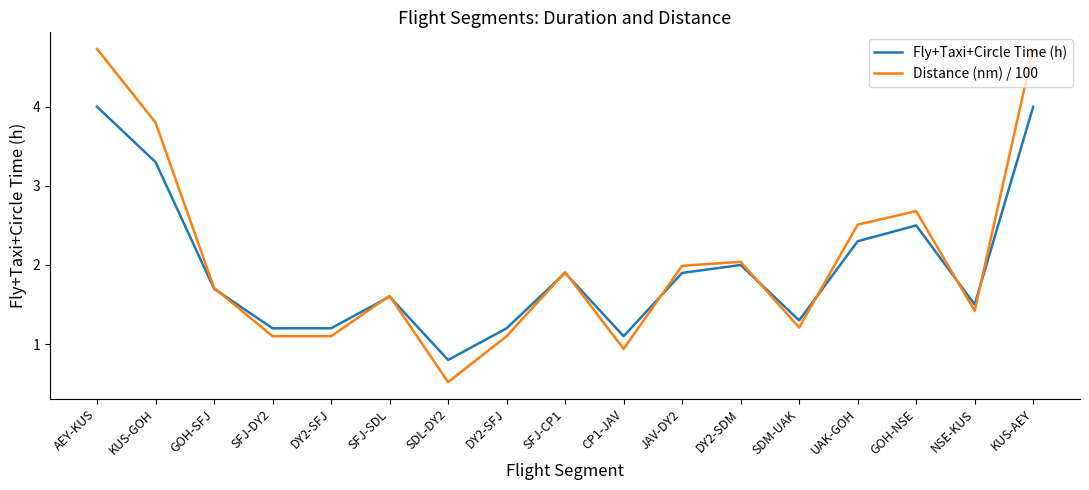

Is this an area chart (filled region under the line)?

No